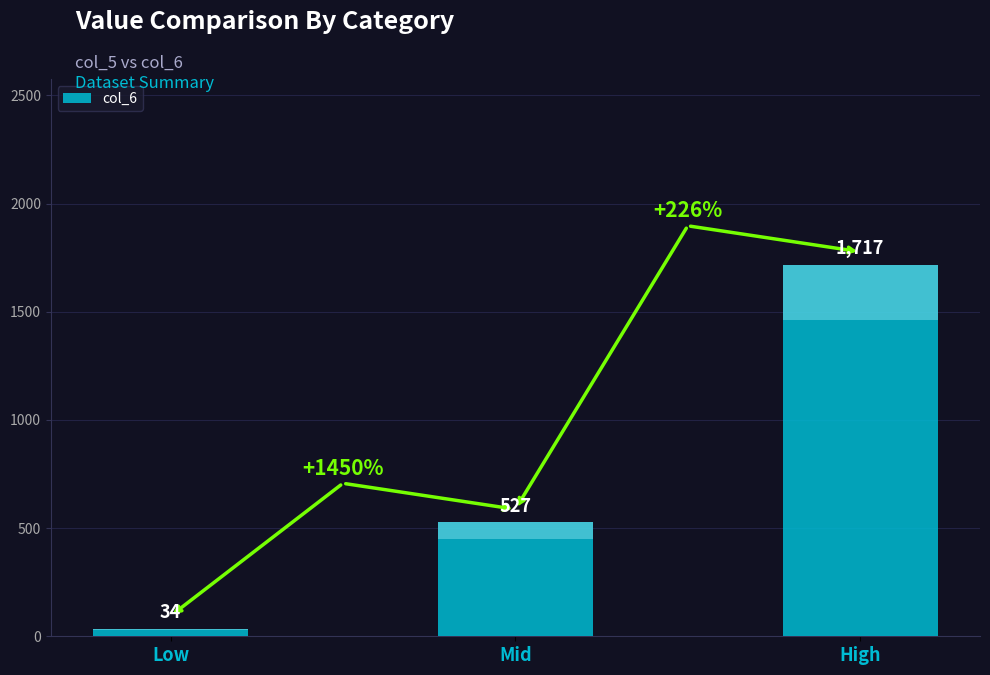

What is the value of the 1st bar from the left?

34